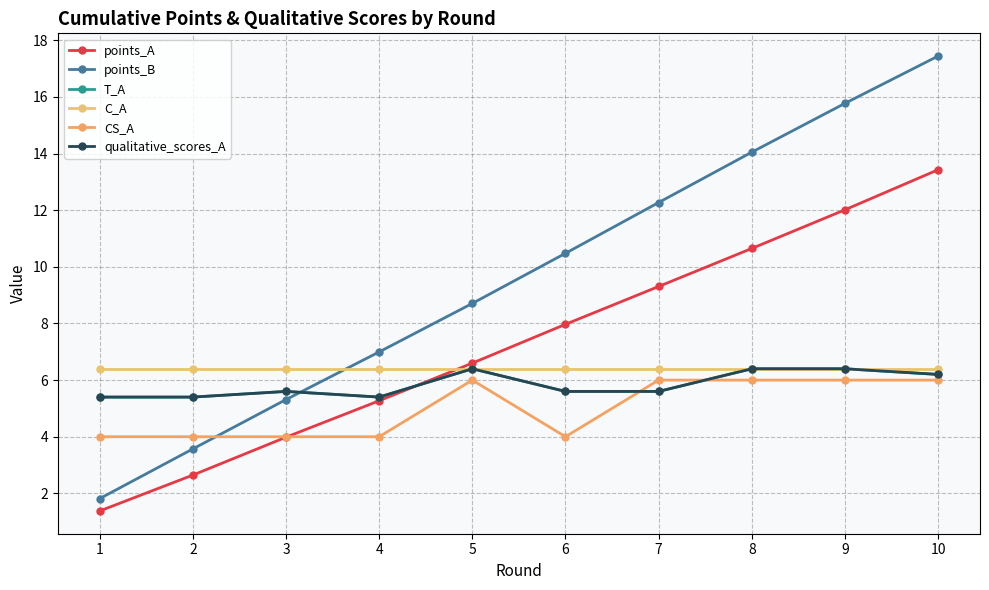

Is this an area chart (filled region under the line)?

No